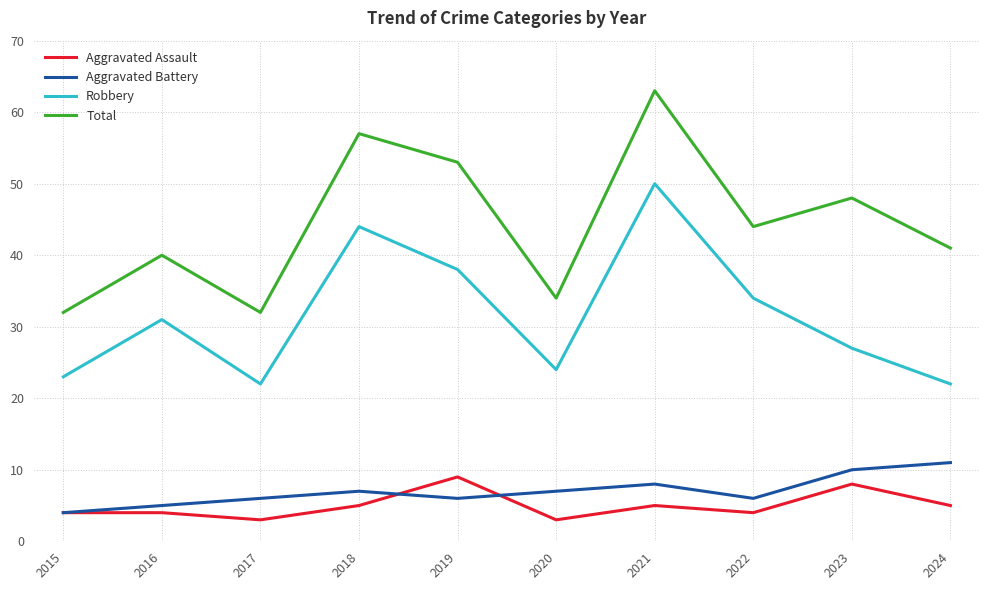

True or false: Aggravated Battery and Total intersect in this chart.

False